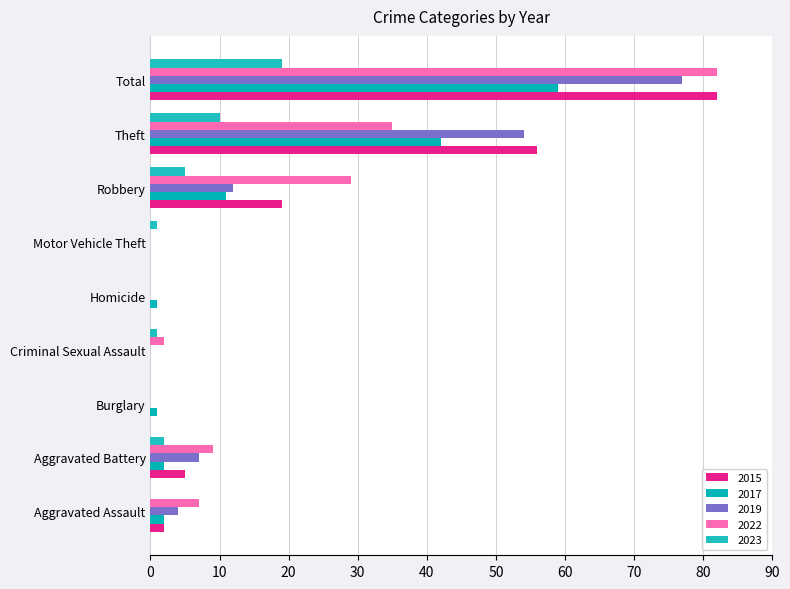

Where does the 2022 series first go above 7?

Aggravated Battery